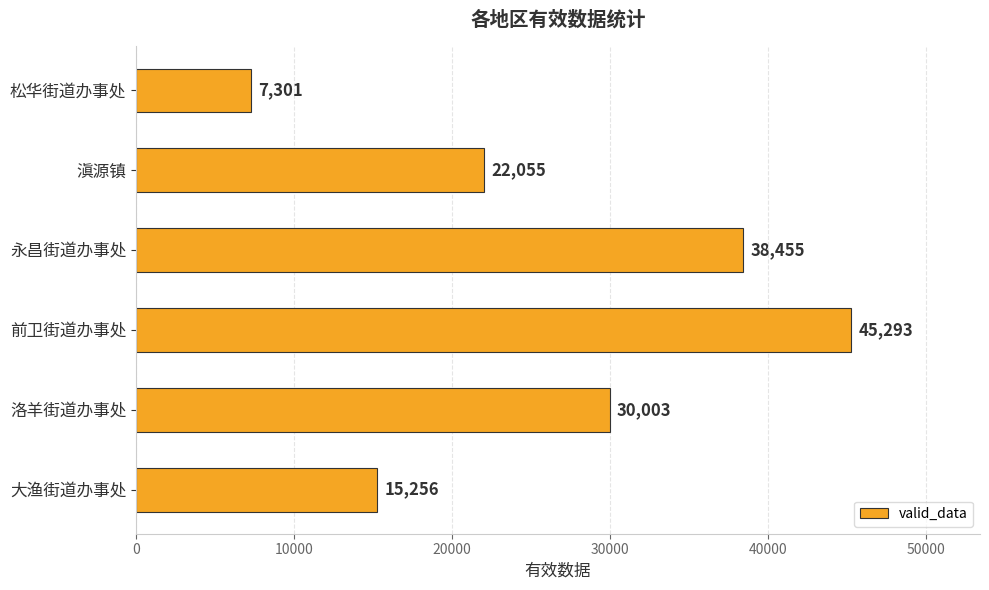

List the labels in order of value, smallest first.

松华街道办事处, 大渔街道办事处, 滇源镇, 洛羊街道办事处, 永昌街道办事处, 前卫街道办事处